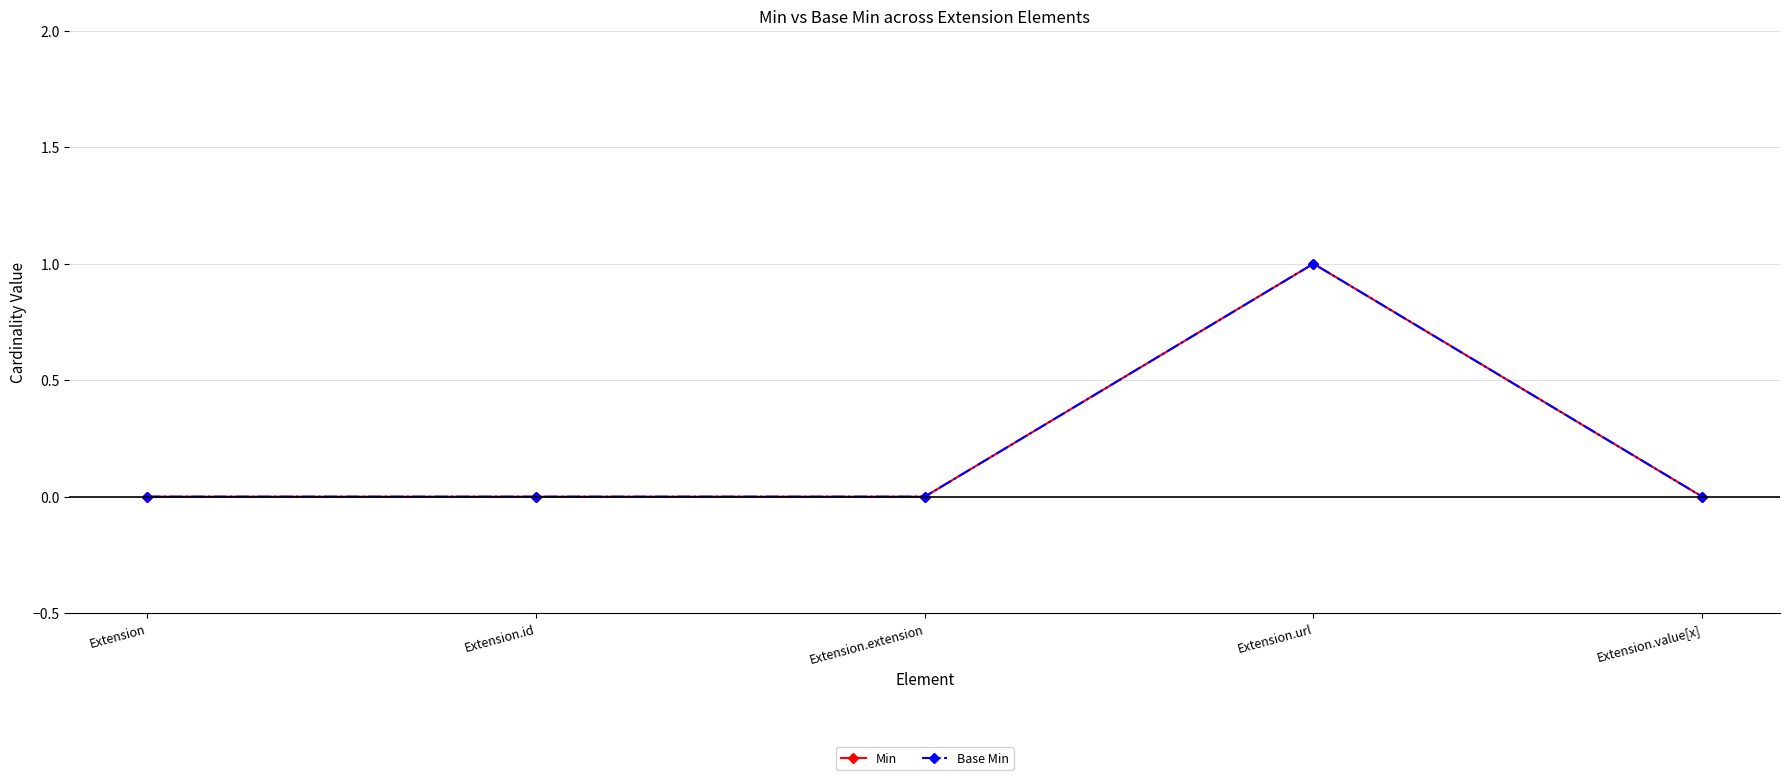

Is this an area chart (filled region under the line)?

No